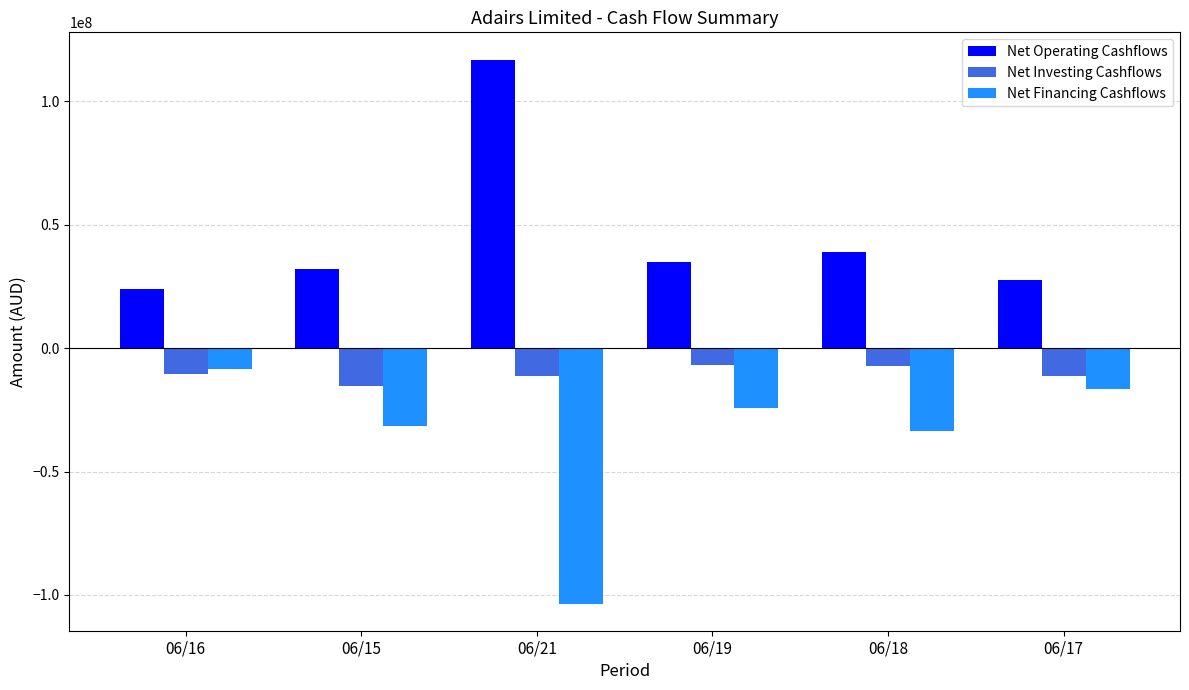

What is the label of the 2nd bar from the right?

06/18